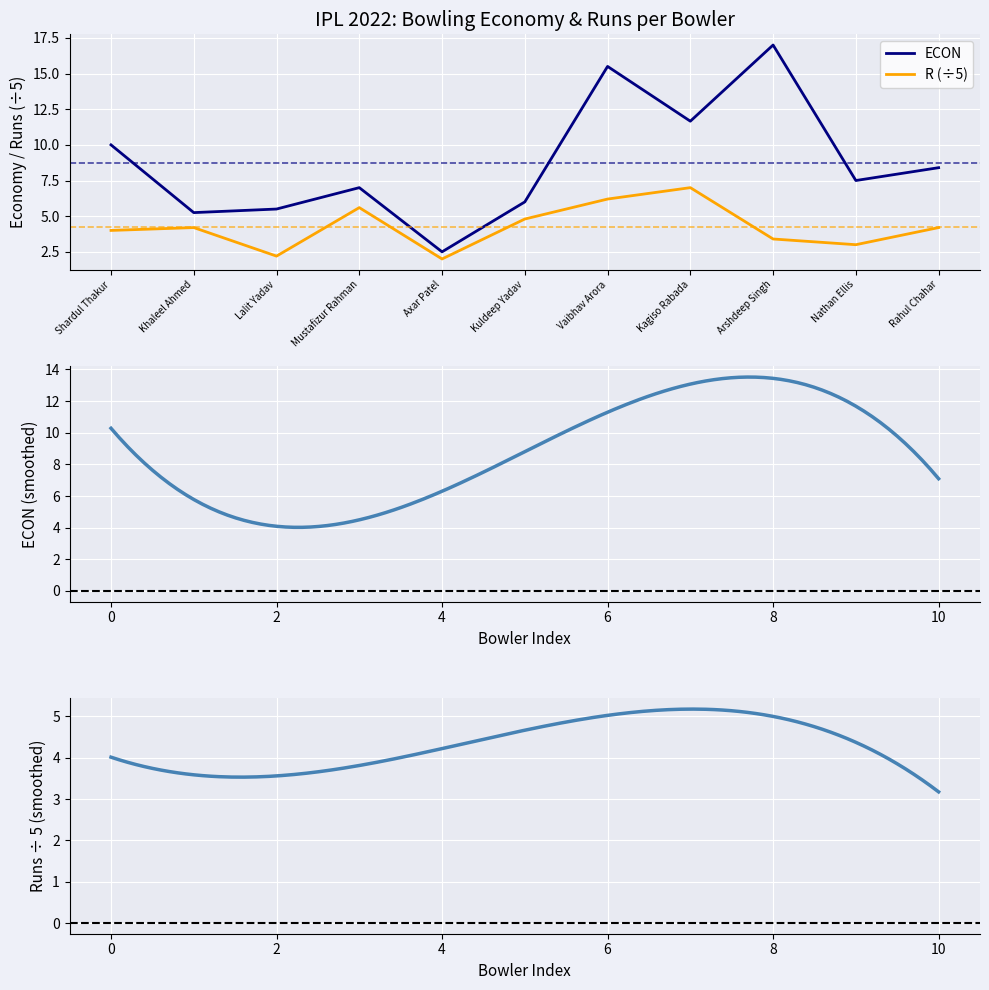

What is the label of the 3rd point from the right?

Arshdeep Singh